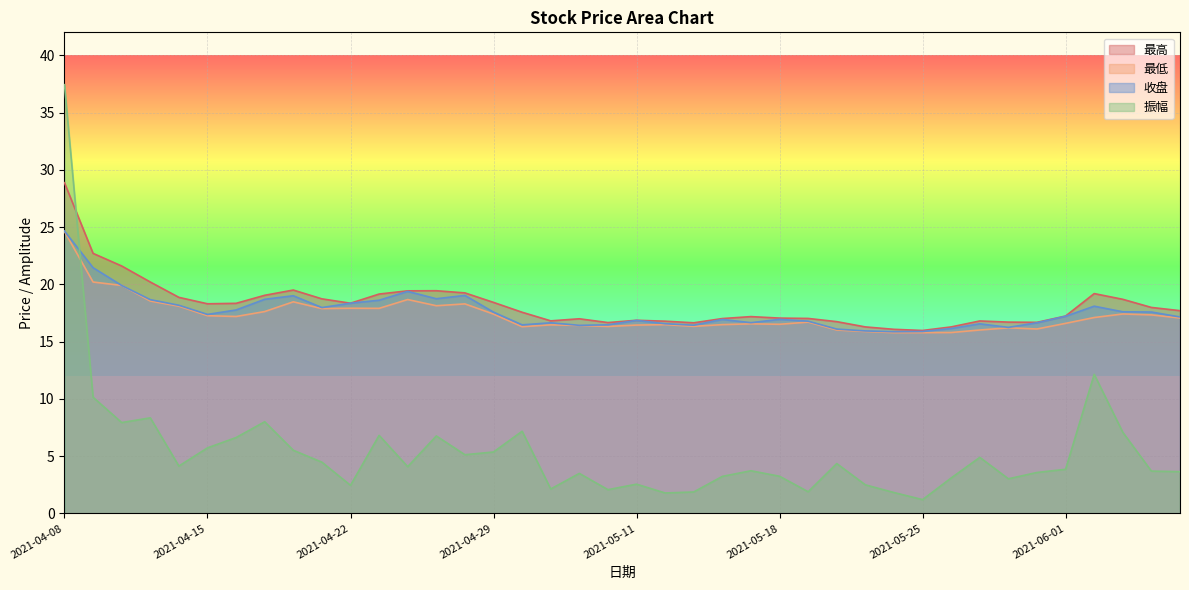

What is the difference between the second highest and minimum values in the 最高 series?

6.7